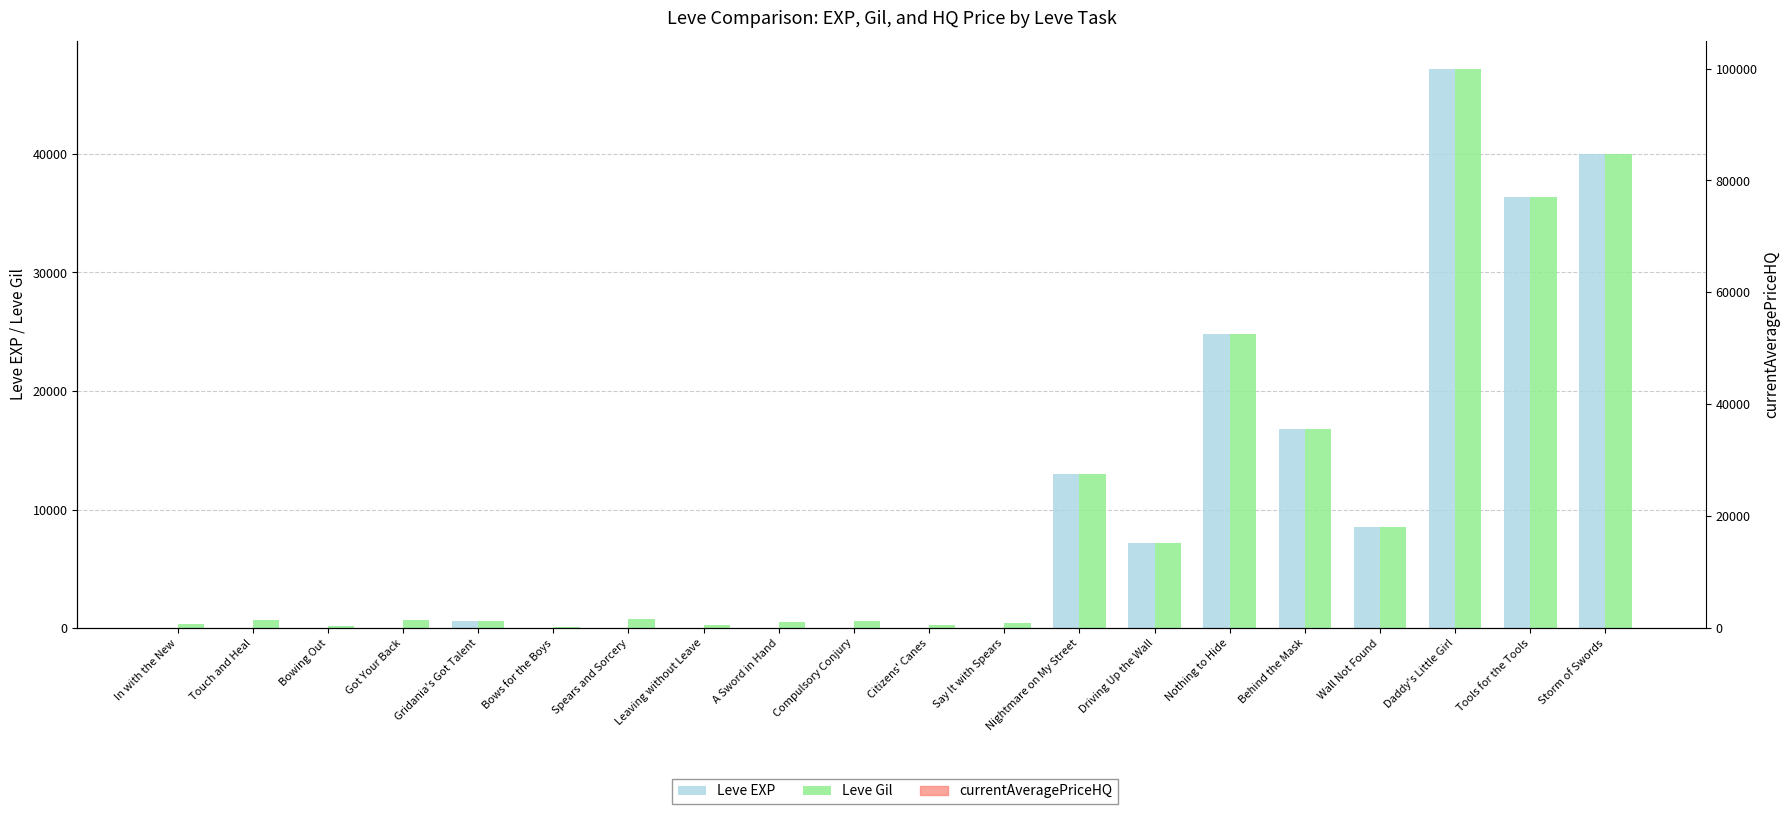

Which series has the largest total across all categories?

HQ Price